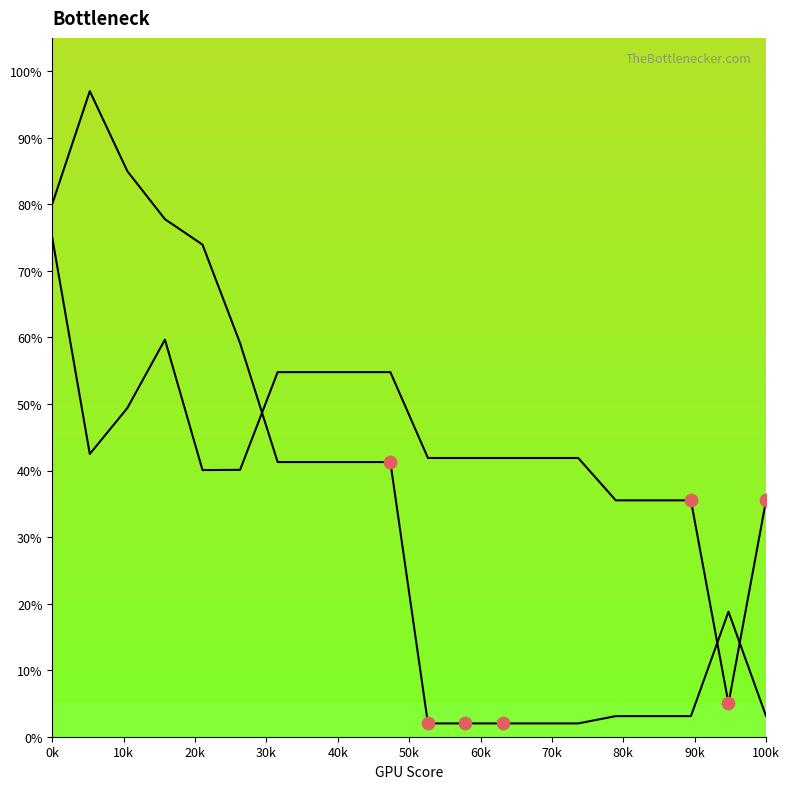

Does the chart have visible grid lines?

No